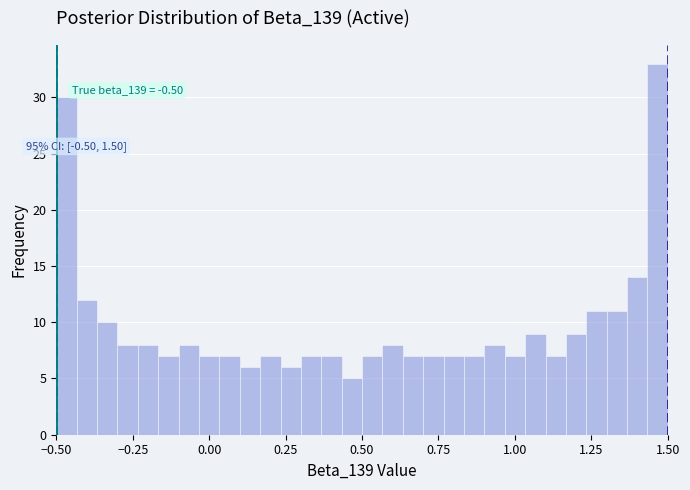

Read against the x-axis, roughly where is the centre of the tallest bar?

1.45